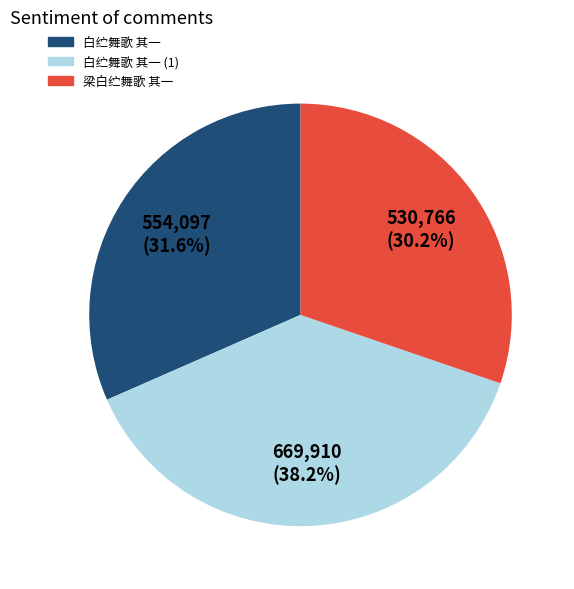

How many segments does this pie chart have?

3